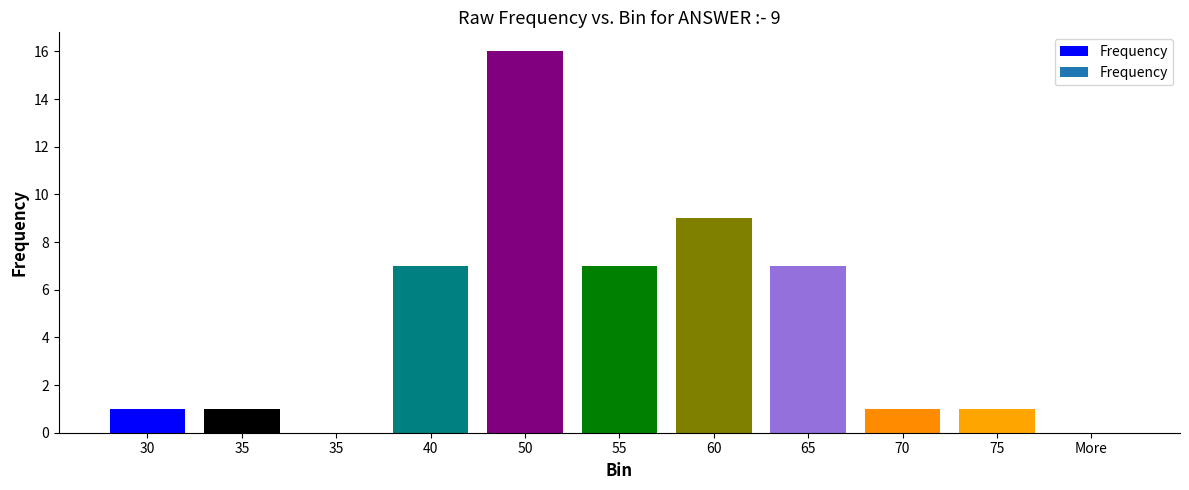

Between 35 and 55, which is larger?

55